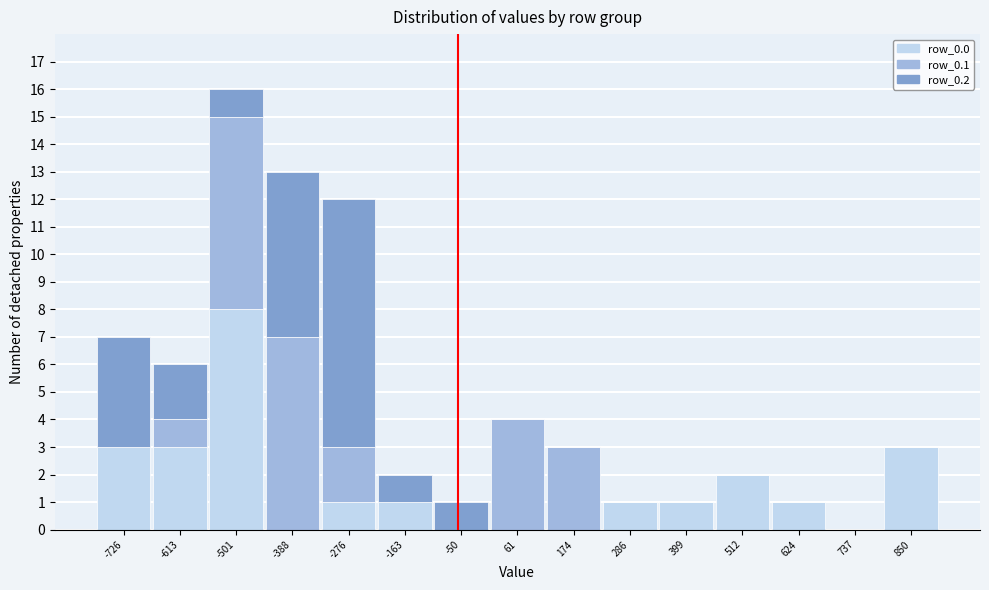

Which category has the highest value in the row_0.0 series?

-501